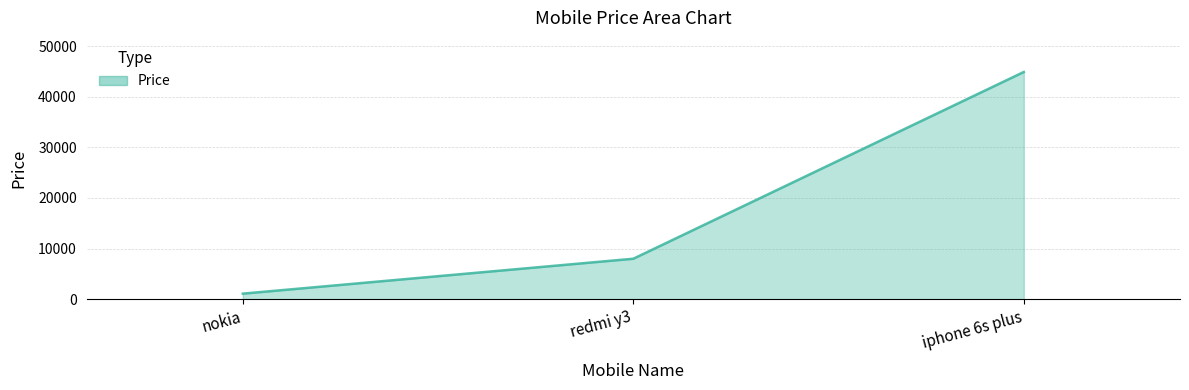

What is the difference between the values at iphone 6s plus and redmi y3?

36901